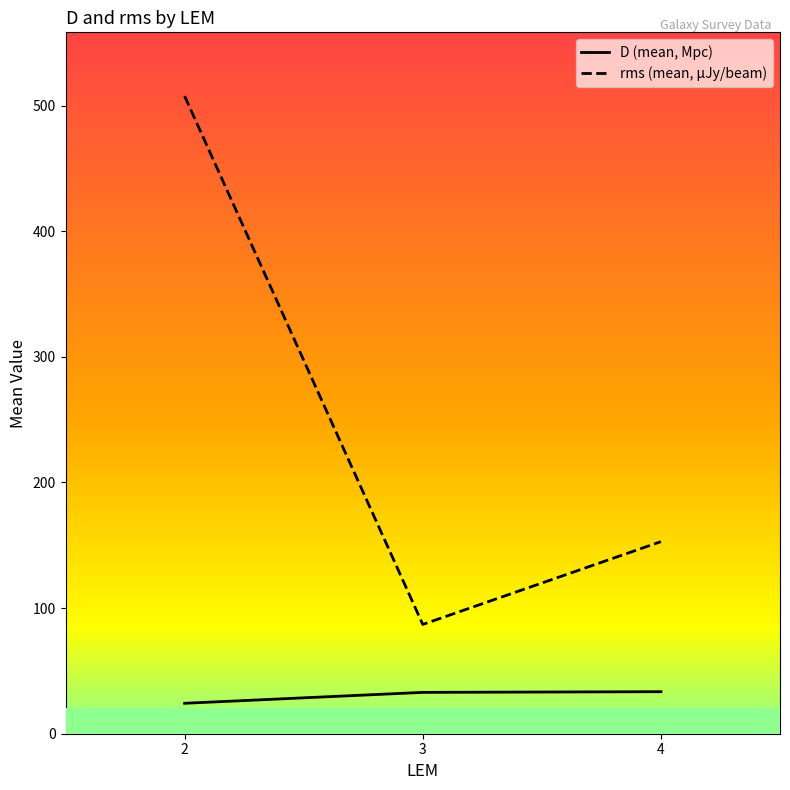

What is the value of the rms (mean, μJy/beam) point at the 1st from the left?

507.6